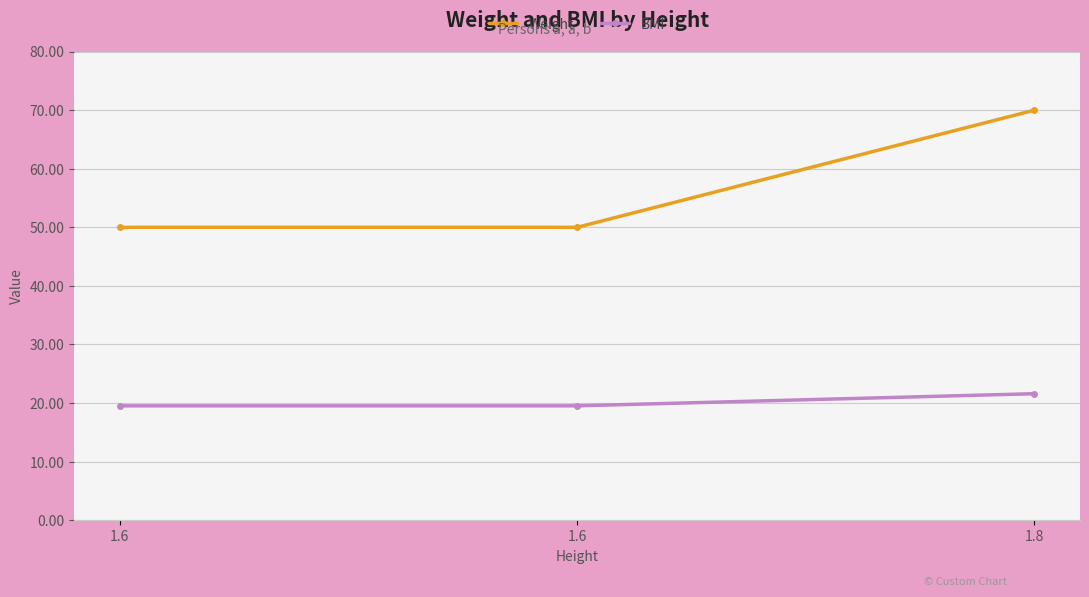

The Weight series shows 50.0 at 1.6. True or false?

True